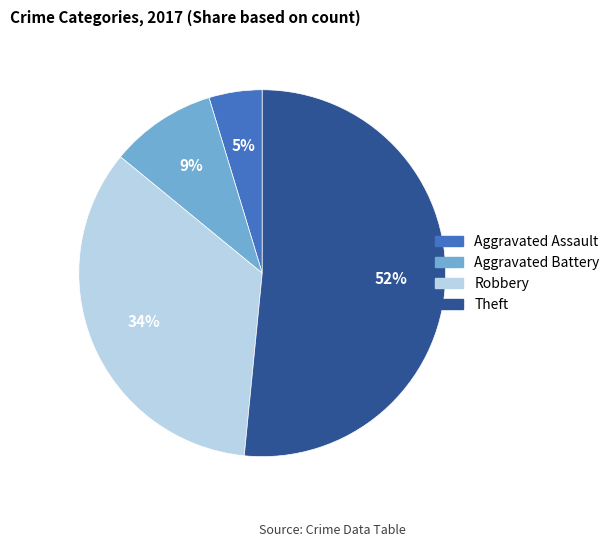

To the nearest percent, what is the difference between the largest and smallest slice percentages?

47%